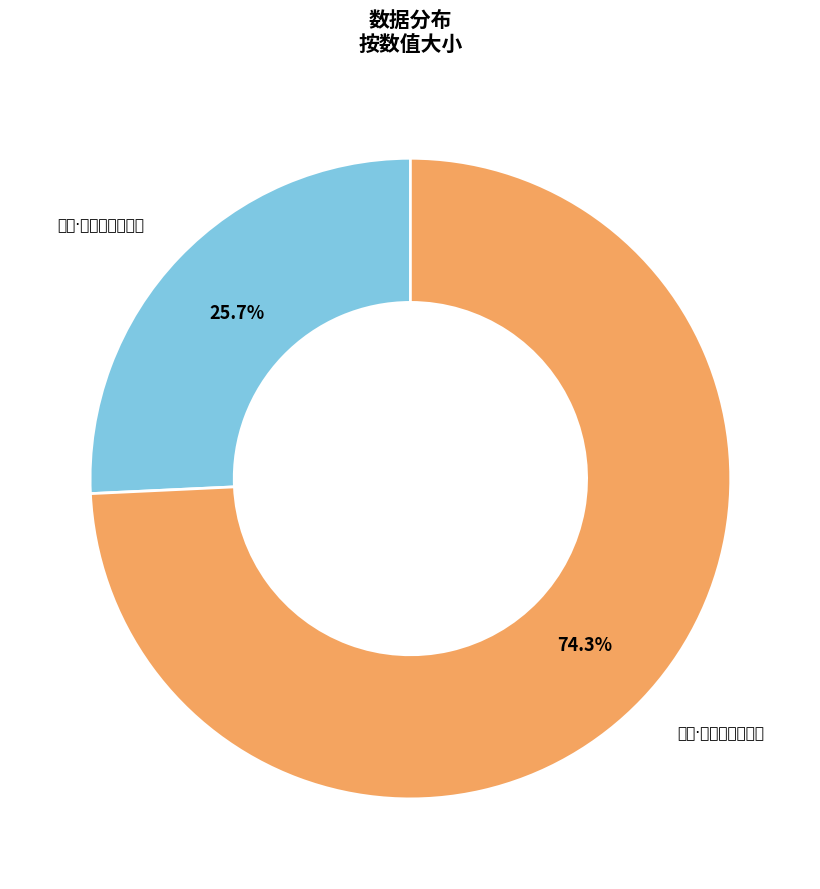

To the nearest percent, what is the difference between the 再和·楼号朝京人未归 and 再和·楼上青山绕四垂 slice percentages?

49%